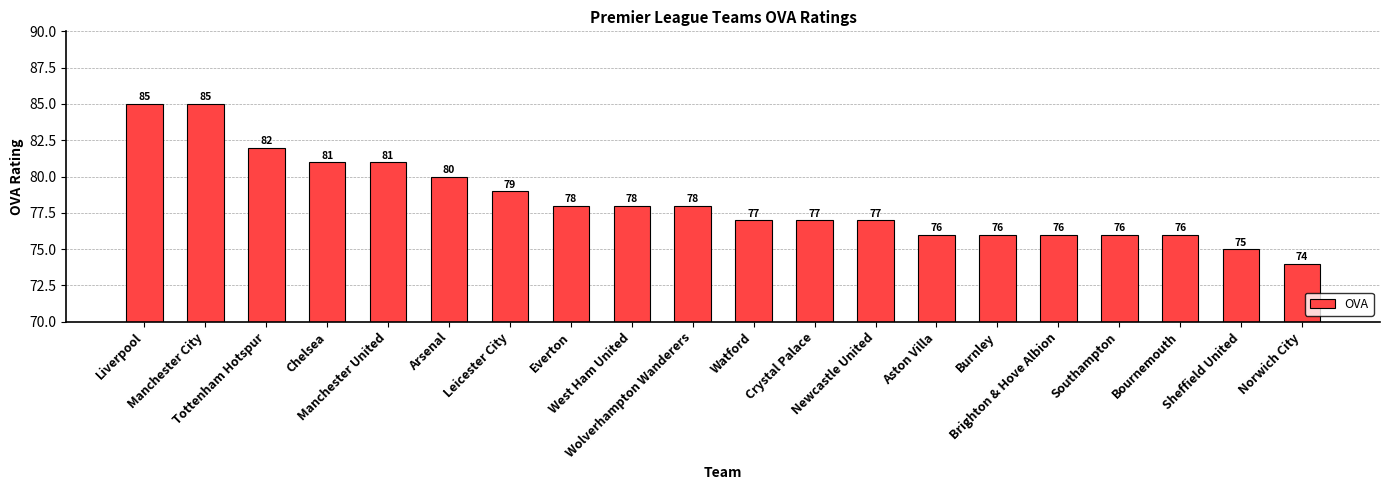

Are the bars grouped side by side (vs. stacked)?

No